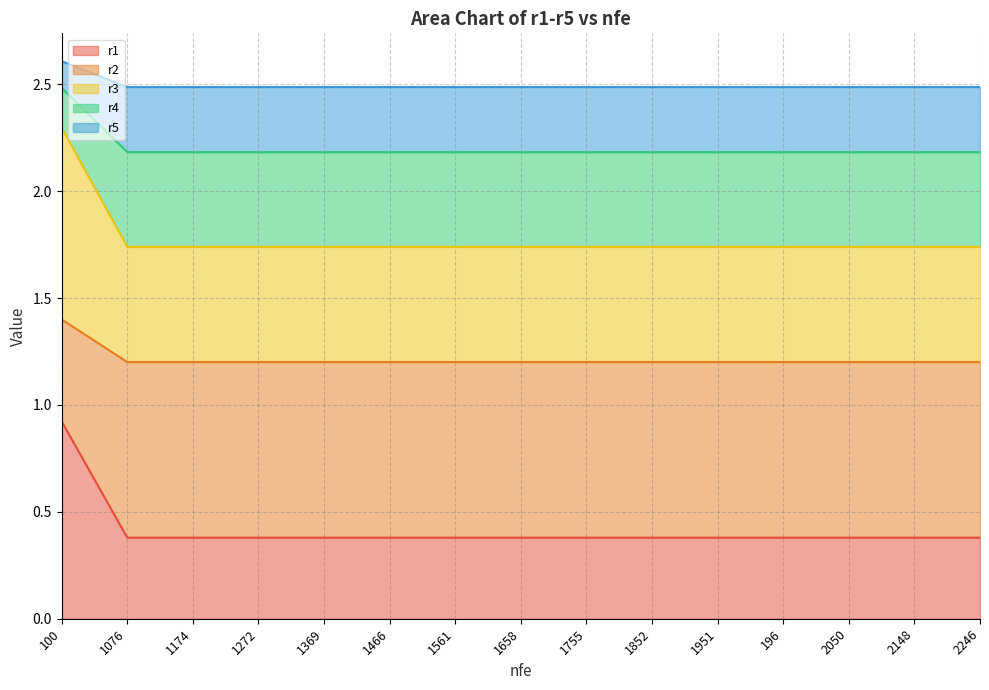

True or false: r5 and r3 intersect in this chart.

False